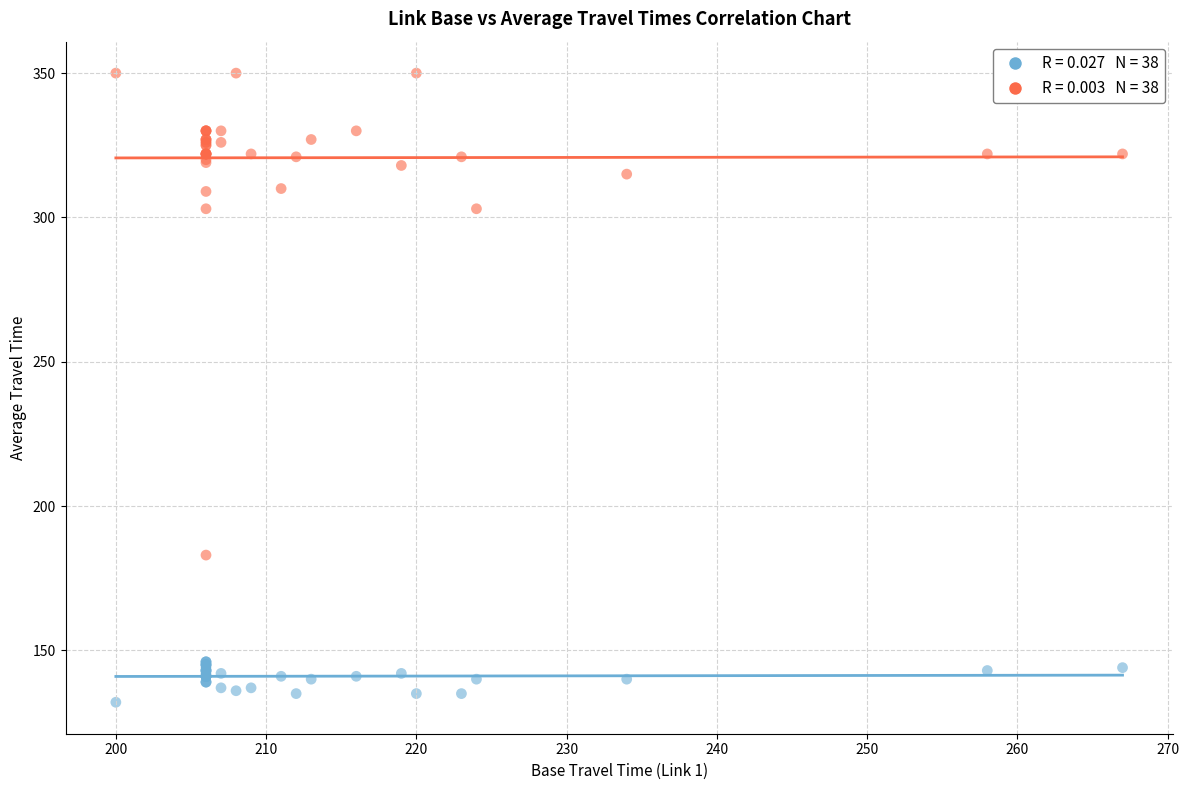

Across all series, what Y value is closest to 241?

183